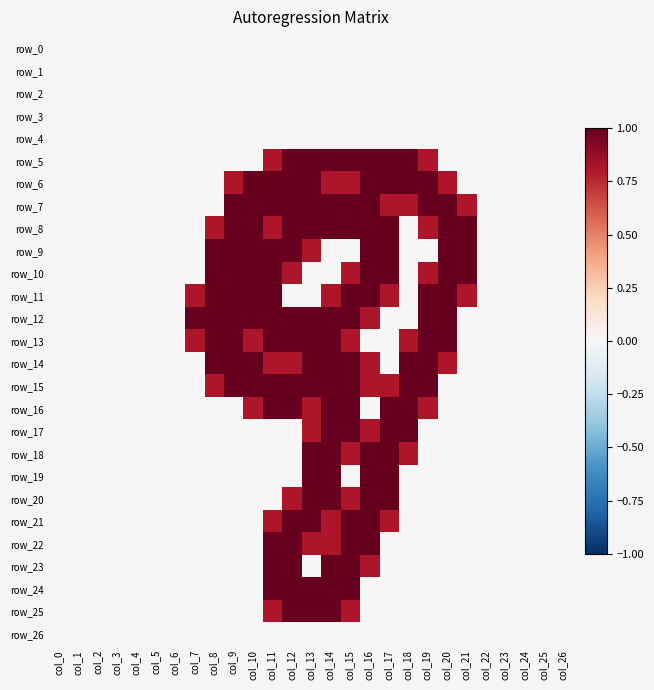

Which has a higher value, col_20 or col_15?

col_20